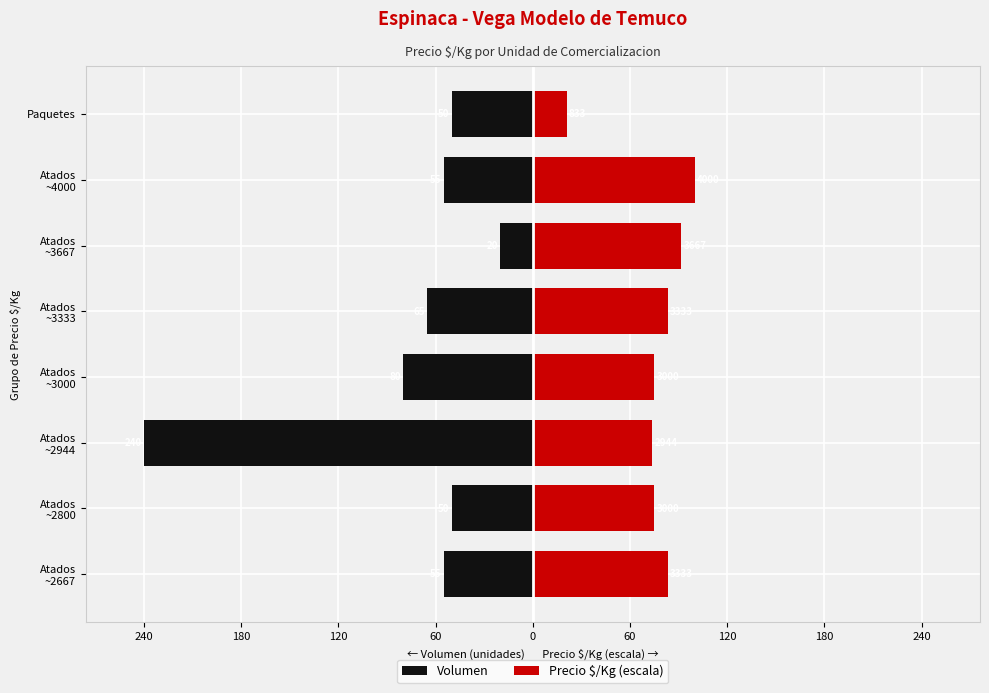

How many bars are there in each group?

2